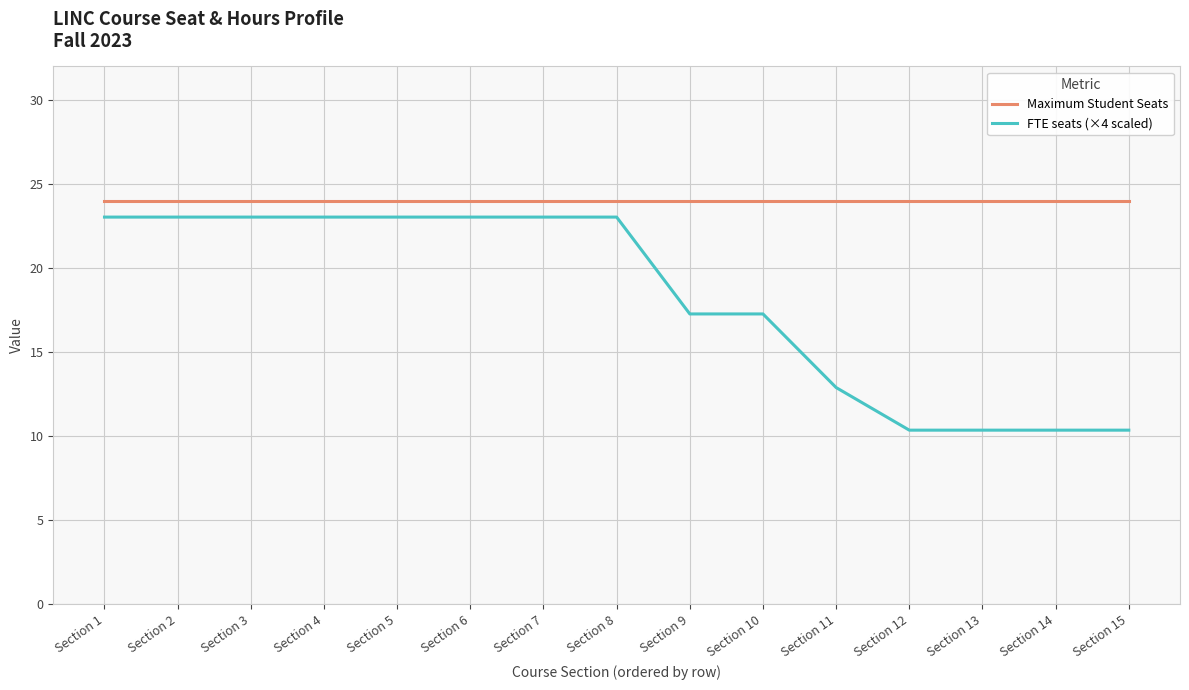

How many lines are shown in the chart?

2